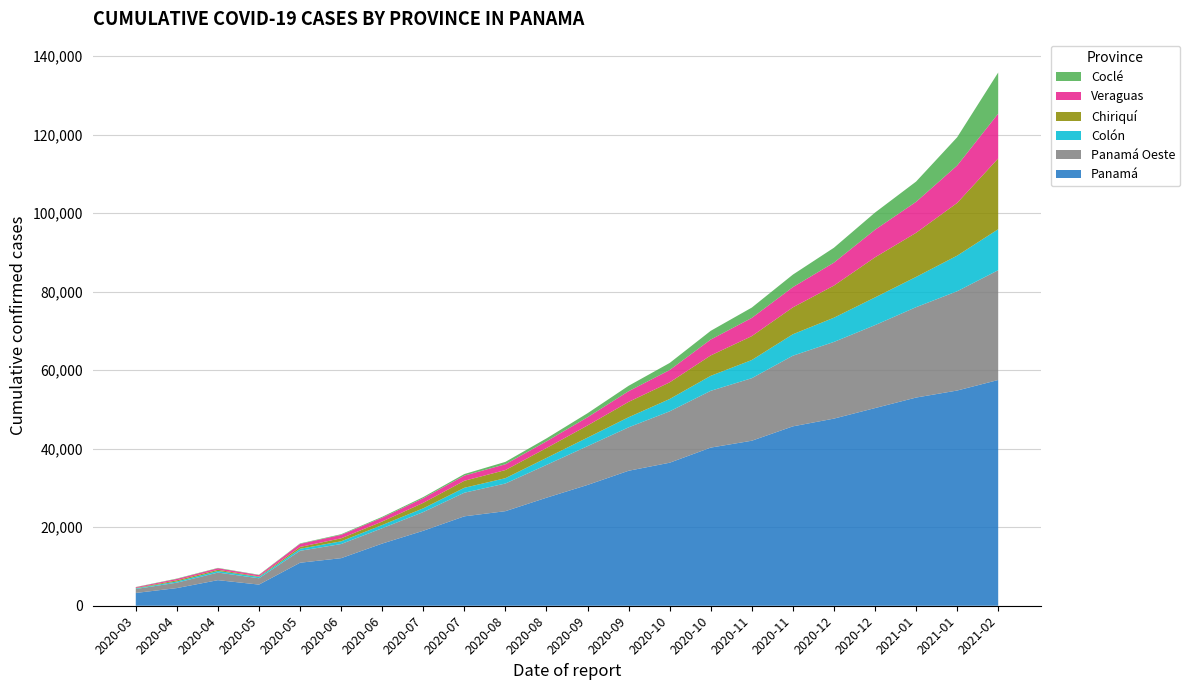

Reading left to right, extract all data points from this chart.

Panamá: 3254	4499	6516	5385	10952	12114	15832	19095	22769	24085	27508	30763	34376	36425	40275	42025	45685	47658	50339	53019	54808	57492
Panamá Oeste: 1008	1375	1931	1615	3041	3600	3906	4758	6014	7043	8356	9878	11058	13085	14460	15931	17994	19529	21127	23018	25286	27960
Colón: 153	308	413	337	513	692	814	956	1251	1358	1778	2175	2572	3137	3820	4625	5461	6168	7055	7705	9064	10440
Chiriquí: 96	296	293	129	468	767	901	1399	1790	2068	2523	3091	3908	4243	5193	6084	6848	8184	10208	11236	13423	18021
Veraguas: 200	349	400	330	783	877	968	1176	1319	1475	1700	2095	2724	3137	4045	4636	5152	5847	7026	7882	9527	11419
Coclé: 56	96	88	95	114	166	227	293	396	611	750	1022	1374	1803	2223	2635	3189	3789	4375	5164	7195	10475